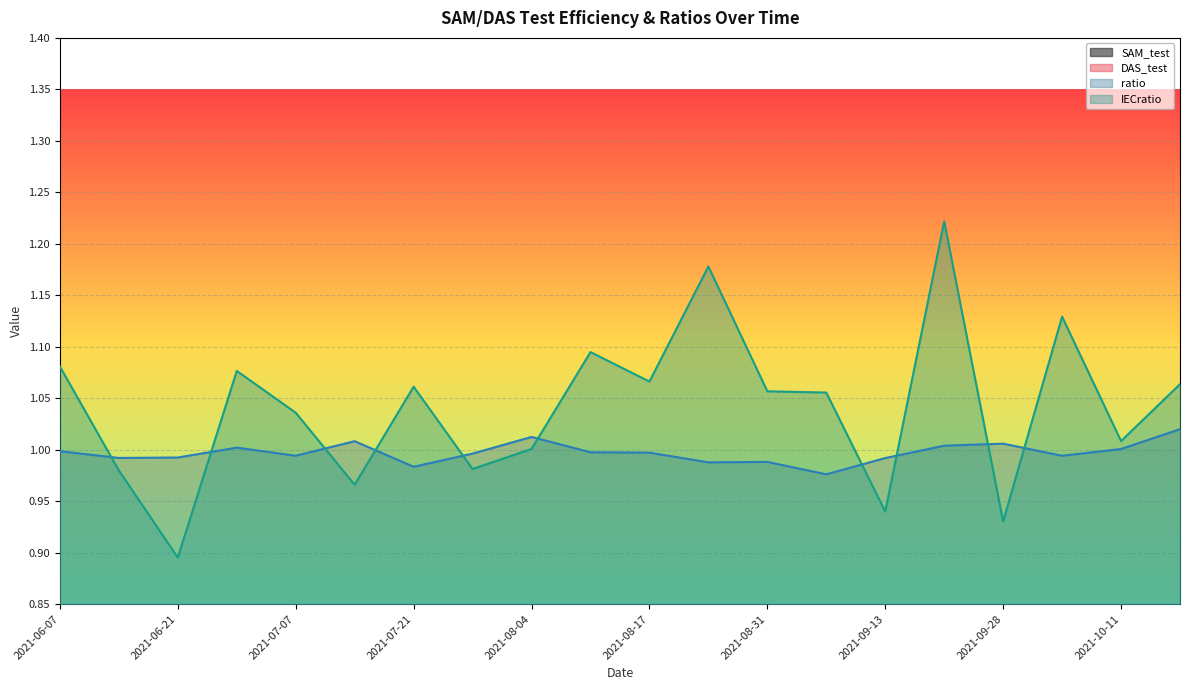

Where is IECratio nearest to the value 1?

2021-08-04